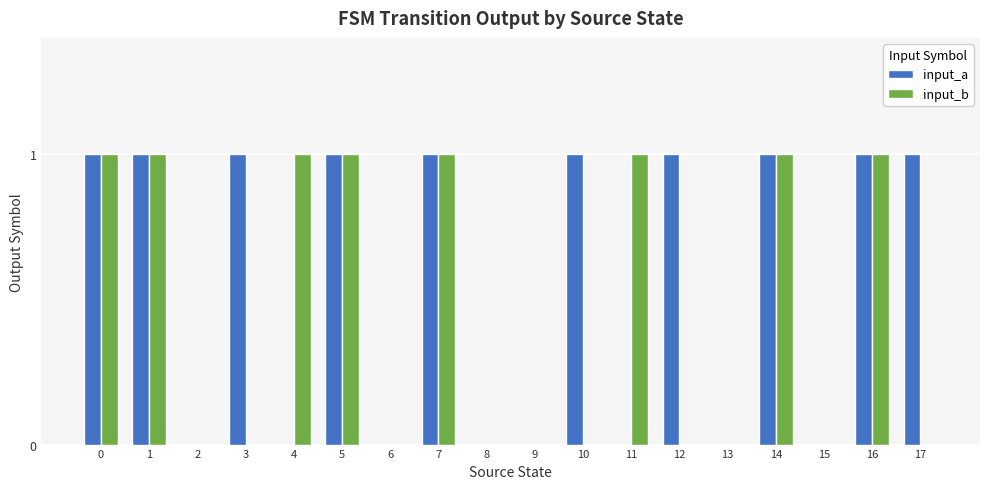

The input_a series shows 0 at 3. True or false?

False